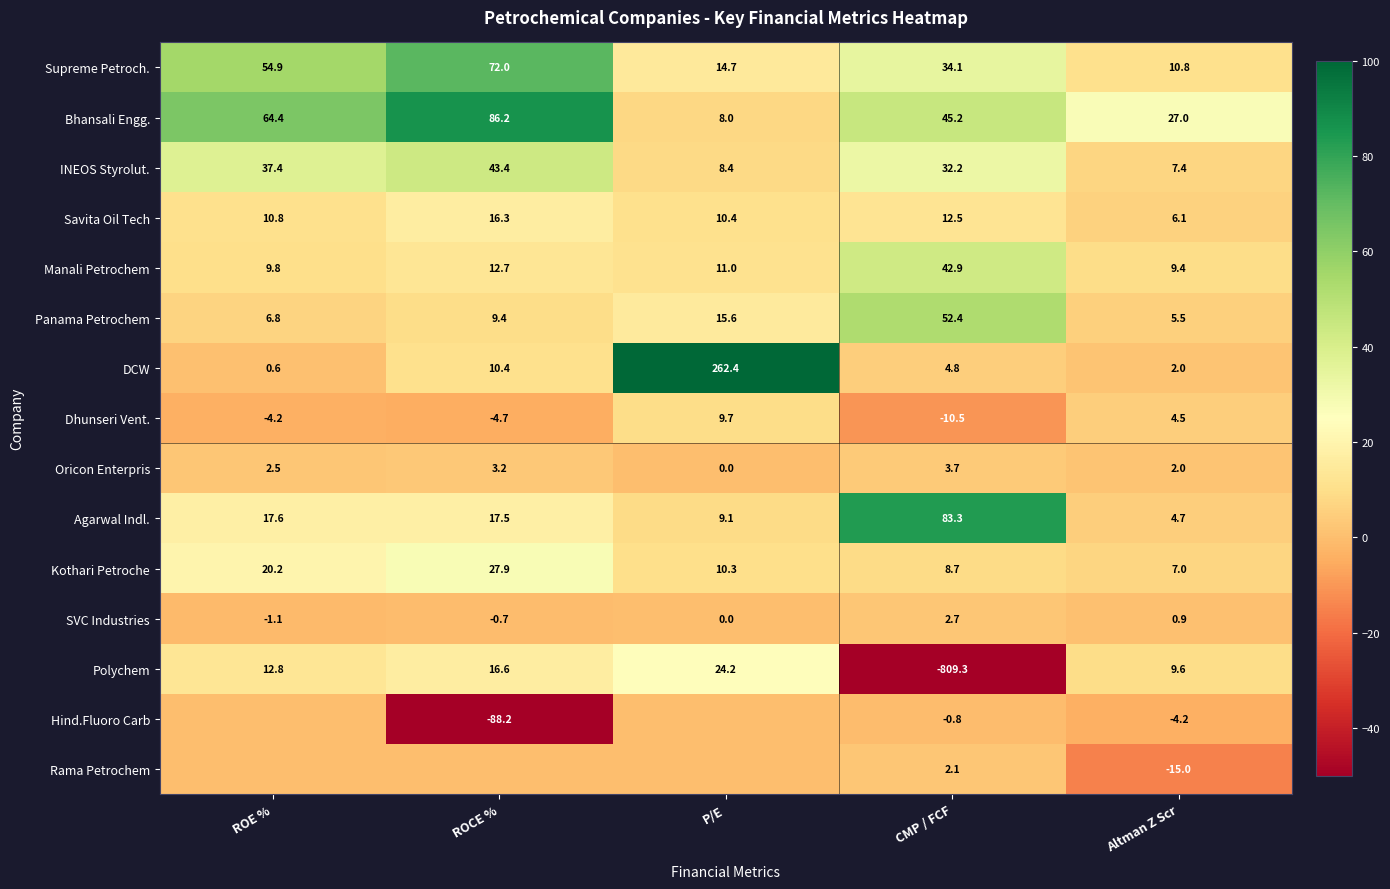

What is the maximum value shown in the chart?

262.4